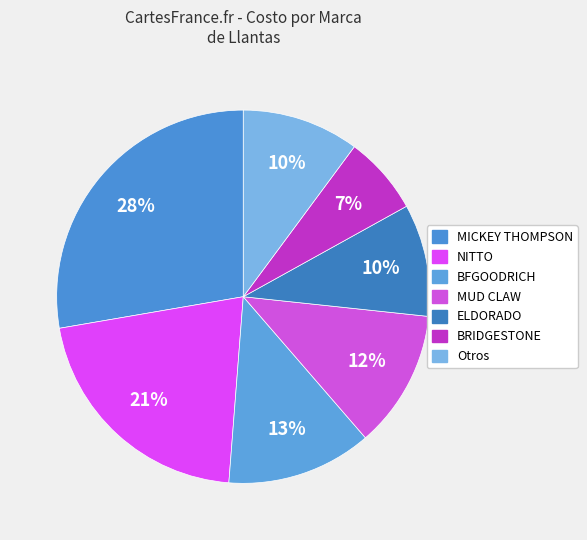

Count the number of slices in the pie.

7